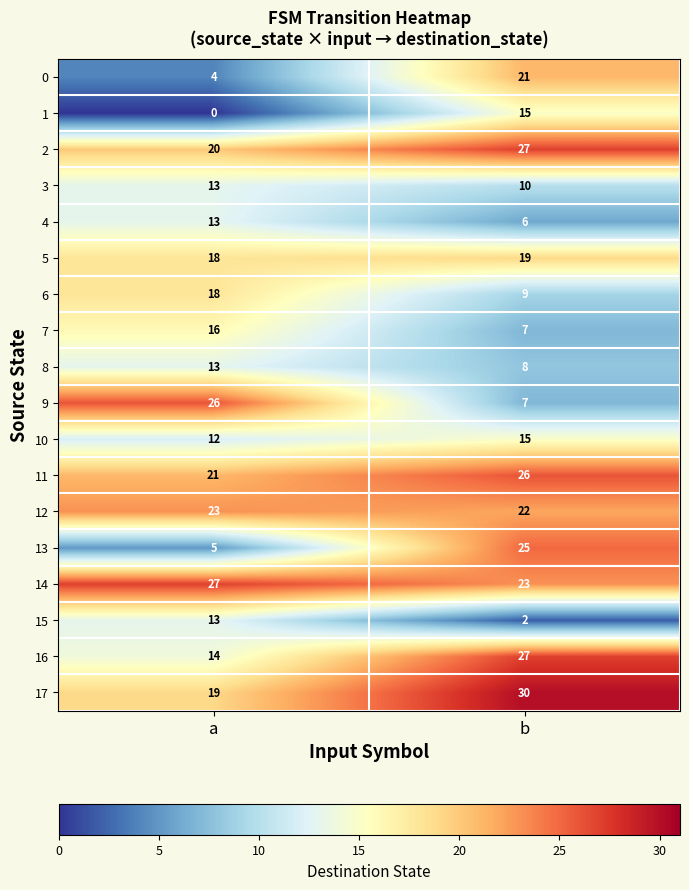

Where is 17 nearest to the value 24?

a